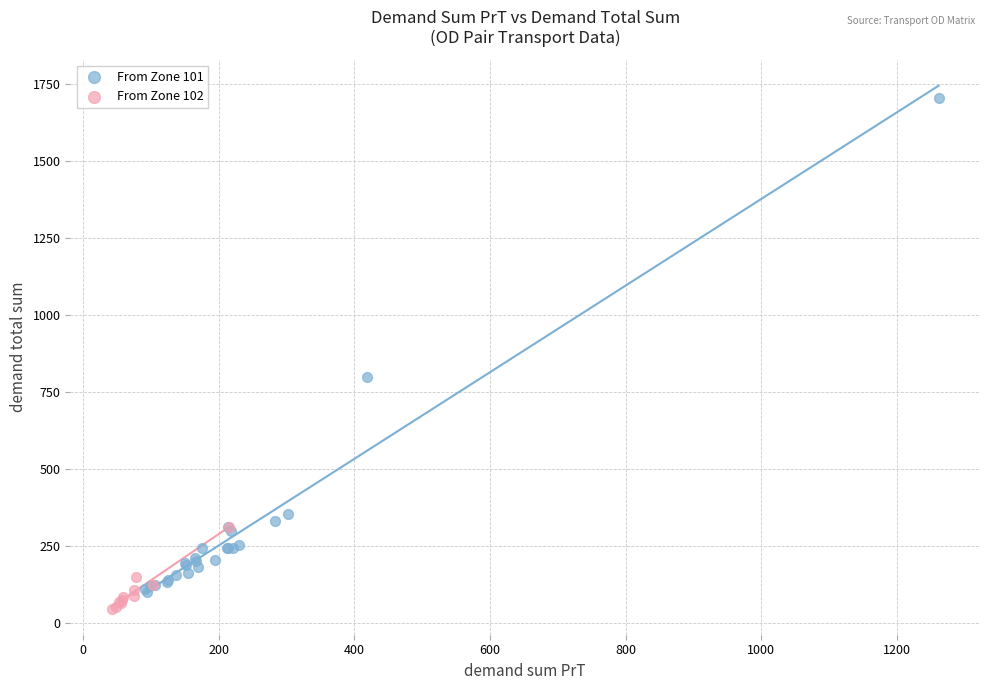

What are all the series names shown in the legend?

From Zone 101, From Zone 102